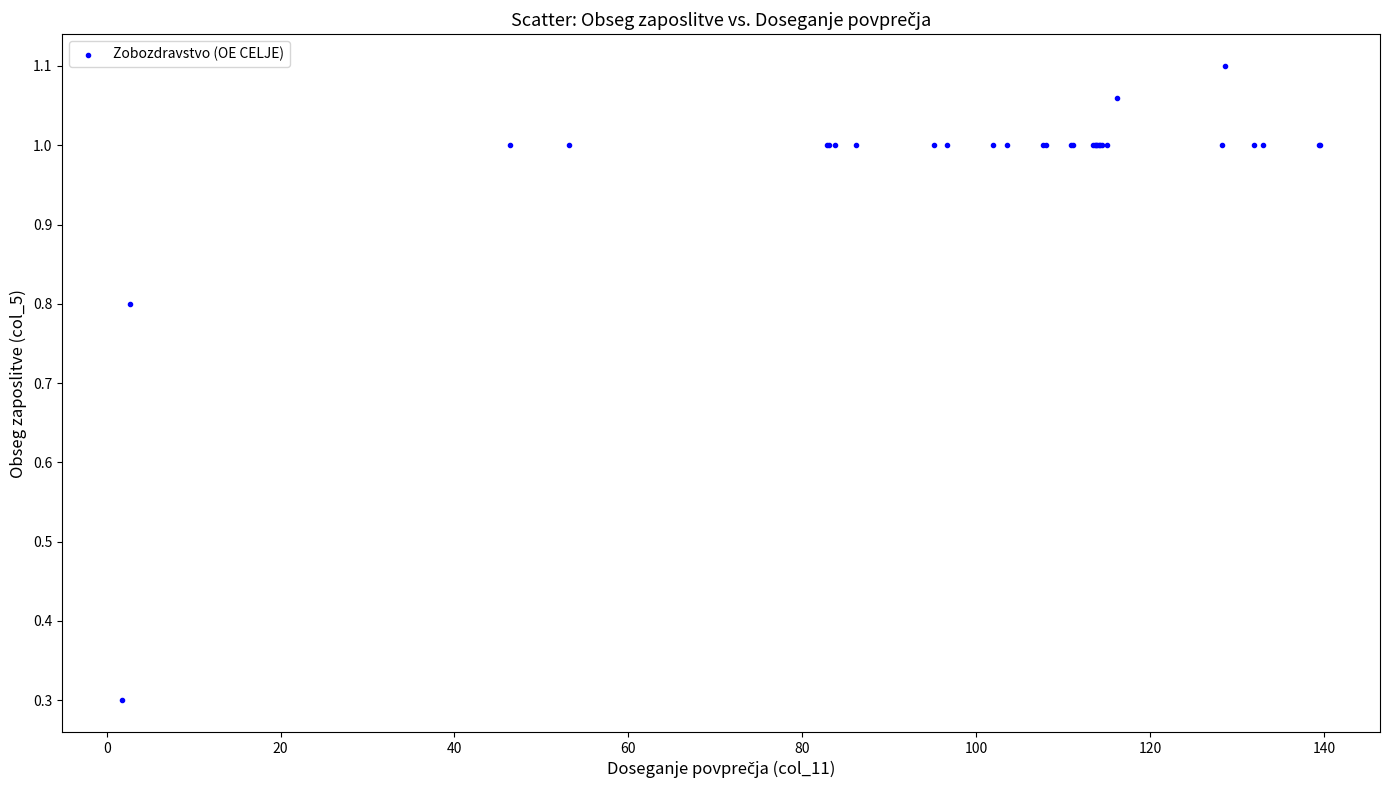

What Y value in the scatter plot is closest to 0?

0.3